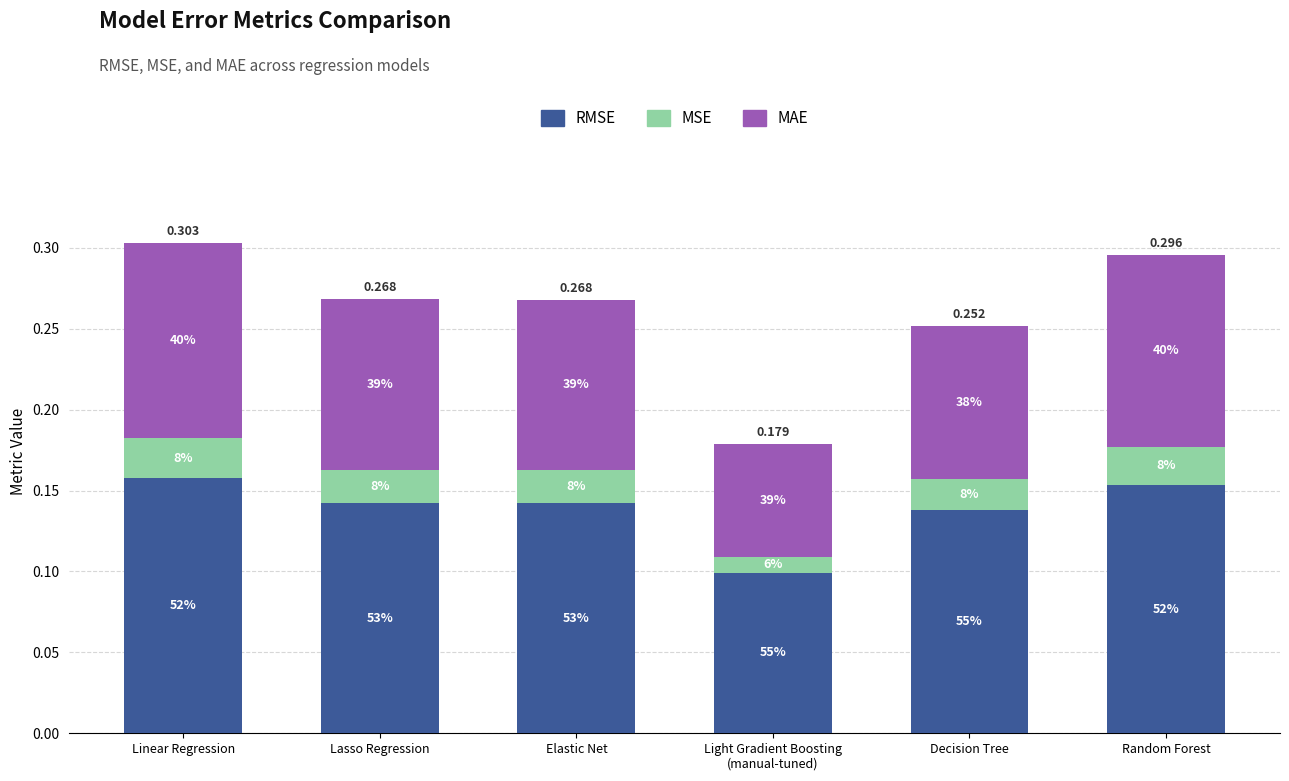

The value of RMSE at Elastic Net is 0.1. True or false?

True